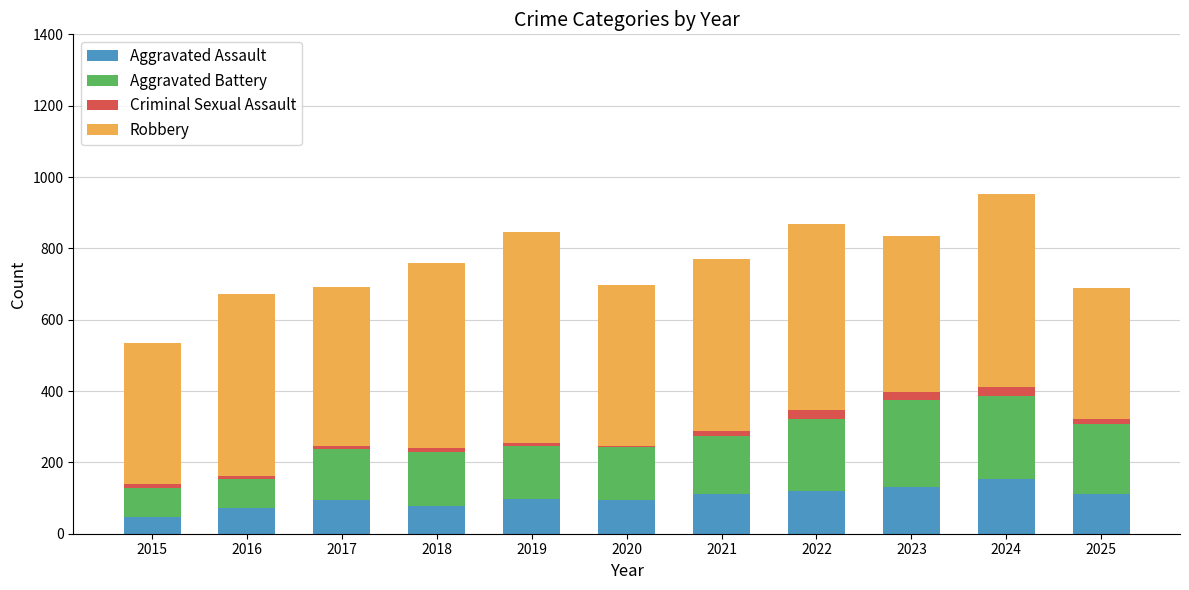

What is the highest value of the Aggravated Assault series?

154